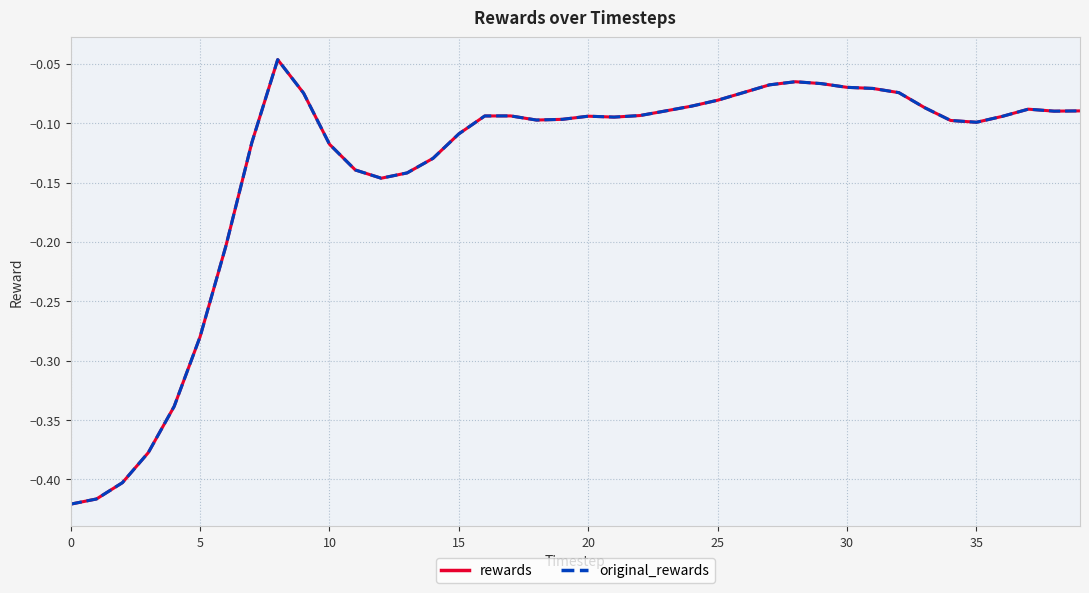

Rank the series by their maximum value, from lowest to highest.

rewards, original_rewards